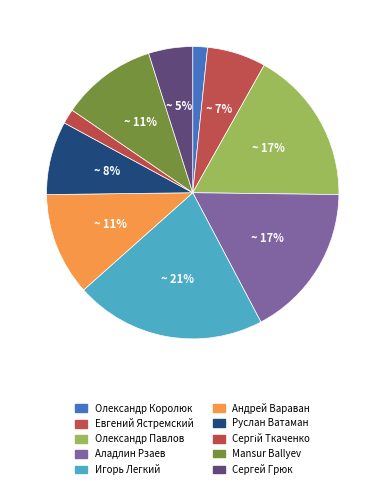

To the nearest percent, what percentage of the pie is Олександр Павлов?

17%